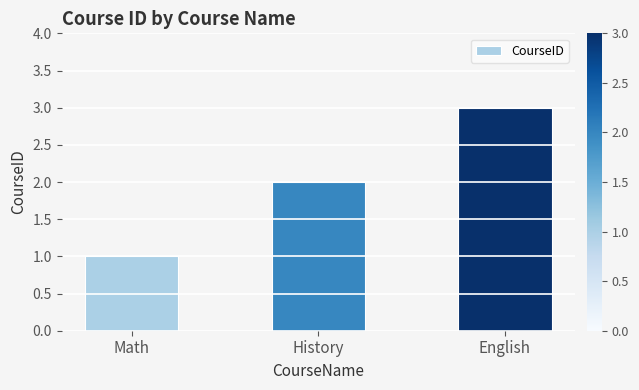

Rank the categories by value from lowest to highest.

Math, History, English